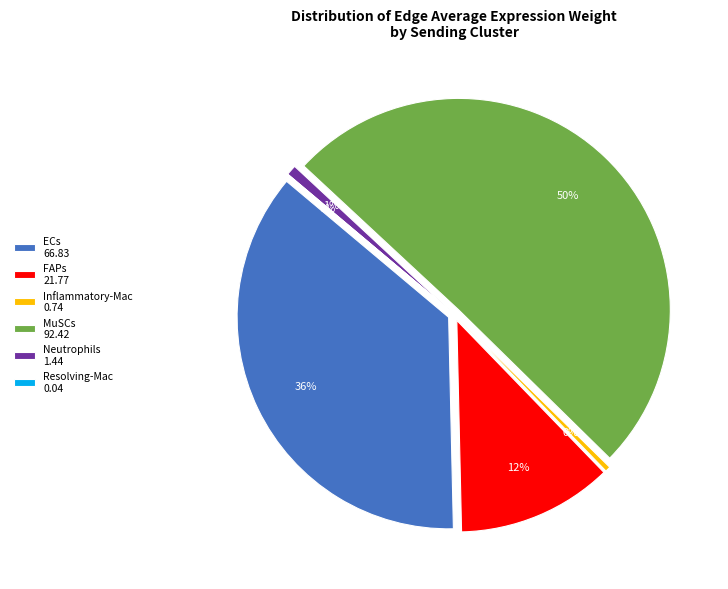

True or false: Neutrophils accounts for 1% of the total.

True